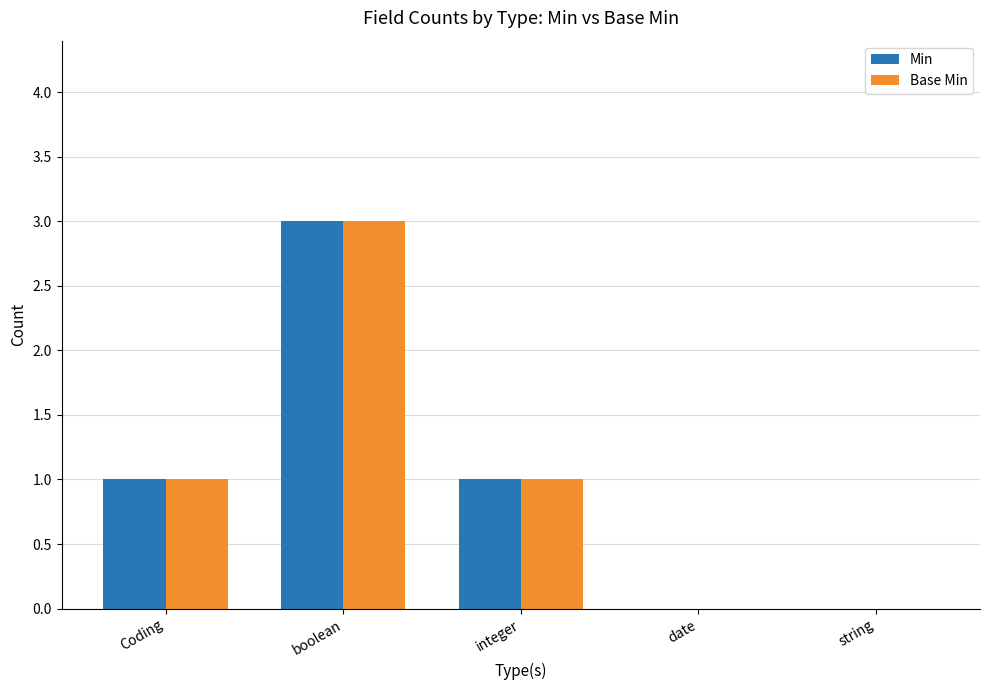

Does the chart contain stacked bars?

No